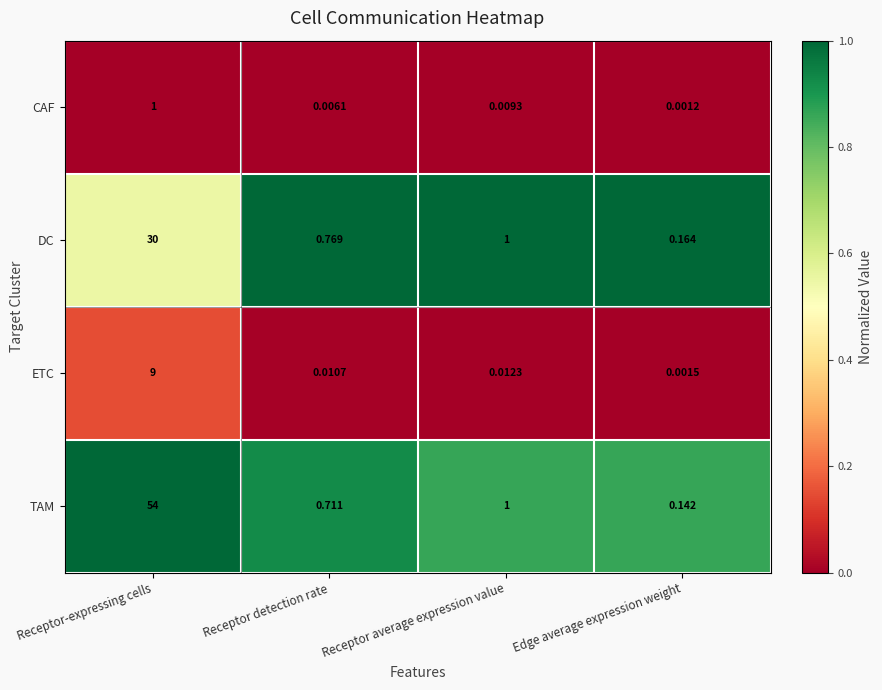

At which label does DC reach its minimum?

Edge average expression weight